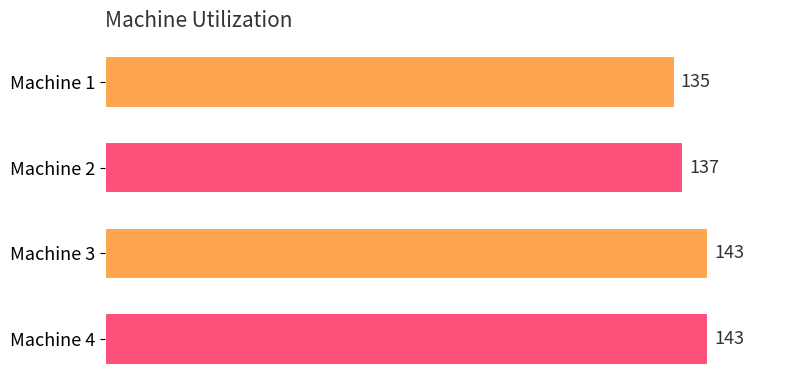

Which category has the lowest value across all series?

Machine 1